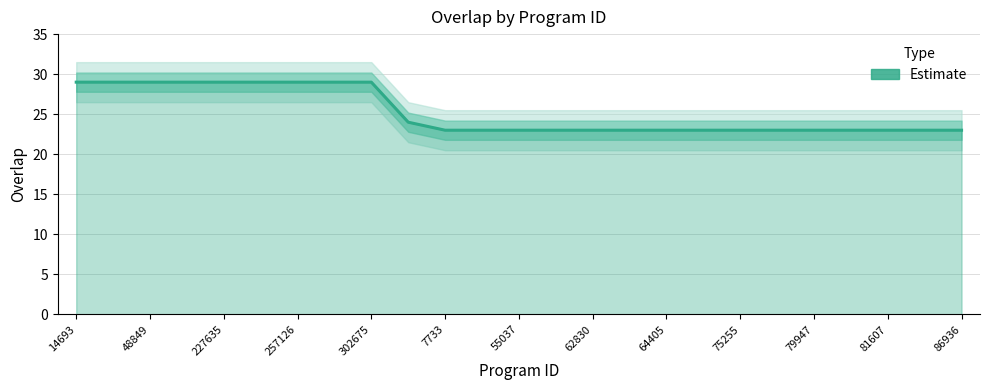

Reading left to right, what are all the values shown in this chart?

29	29	29	29	29	29	29	29	29	24	23	23	23	23	23	23	23	23	23	23	23	23	23	23	23